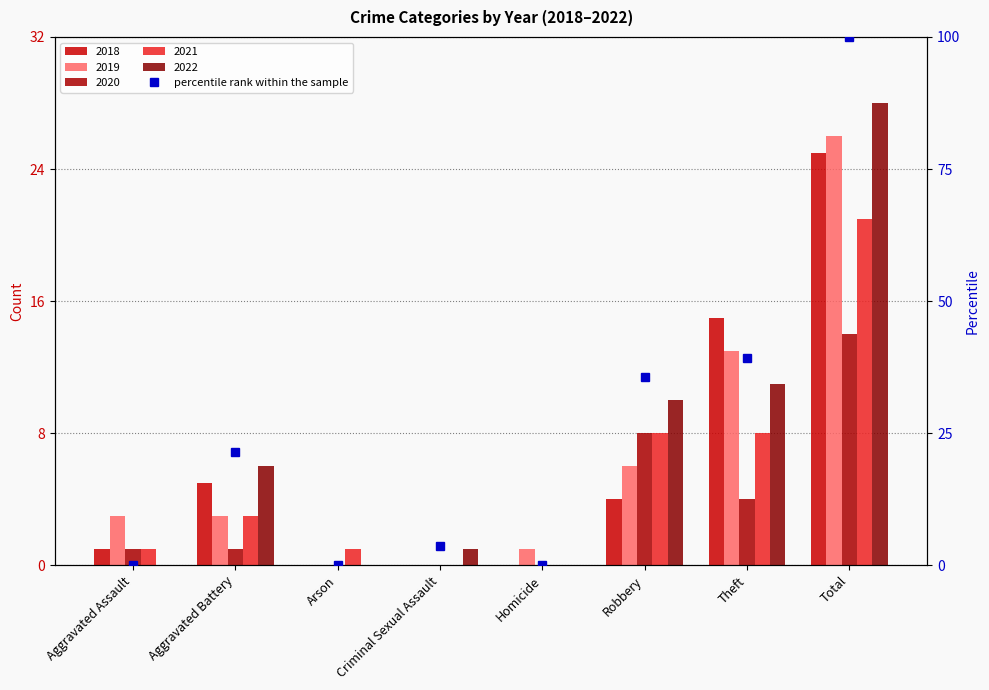

Rank the categories by value from lowest to highest.

Aggravated Assault, Arson, Homicide, Criminal Sexual Assault, Aggravated Battery, Robbery, Theft, Total